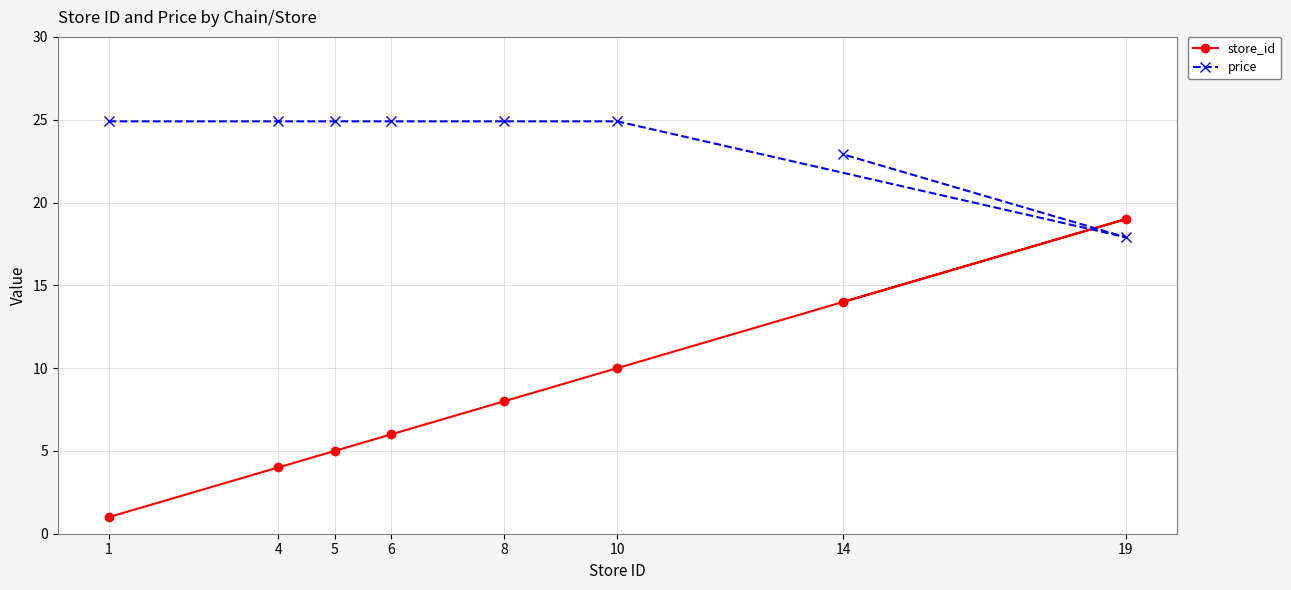

Does the chart display data point markers on the line(s)?

Yes